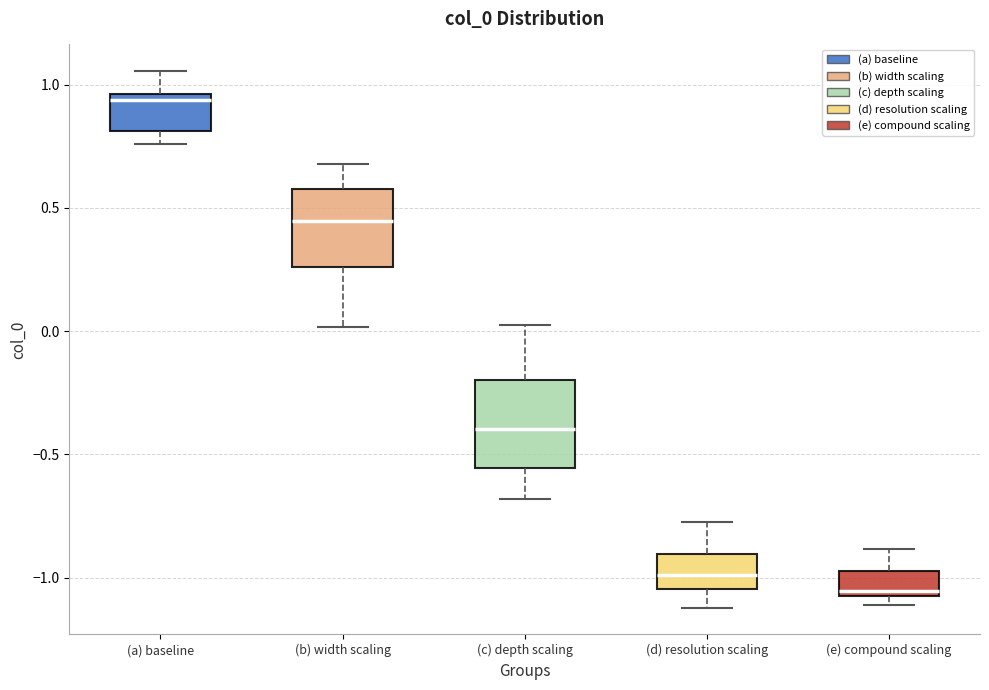

Which box has the lowest median line?

(e) compound scaling